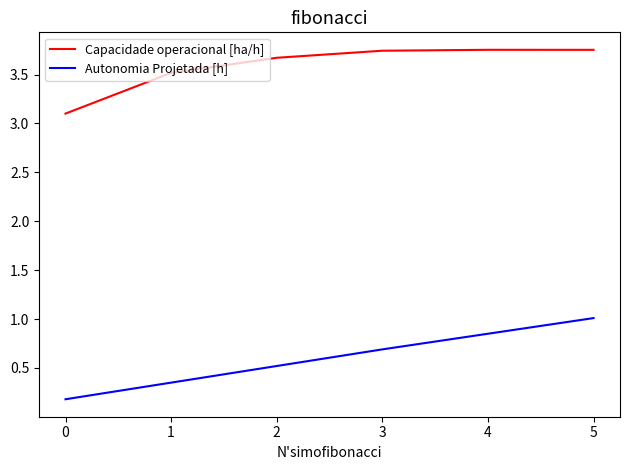

The value of Autonomia Projetada [h] at 2 is 0.3. True or false?

False